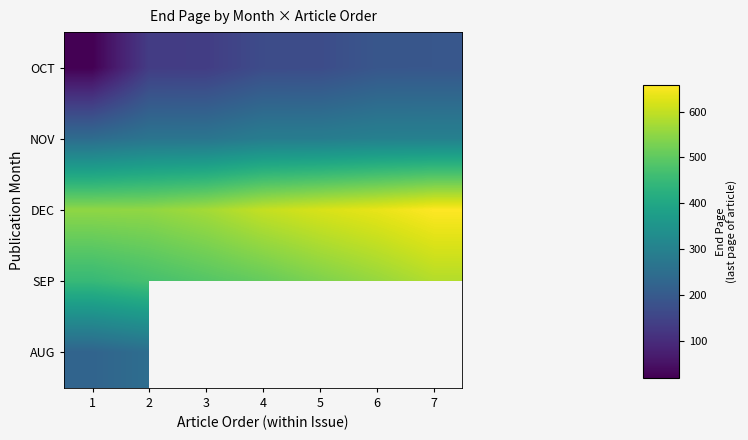

The DEC series shows 834.2 at 4. True or false?

False